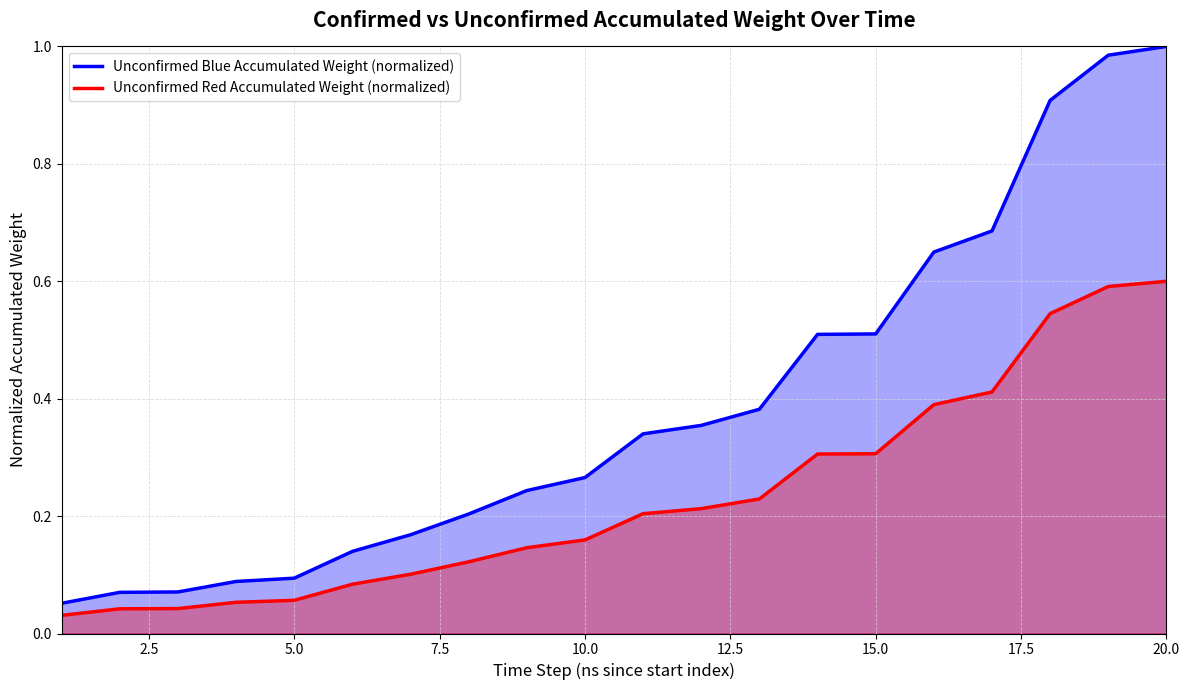

True or false: Unconfirmed Red Accumulated Weight (normalized) and Unconfirmed Blue Accumulated Weight (normalized) cross at least once.

False